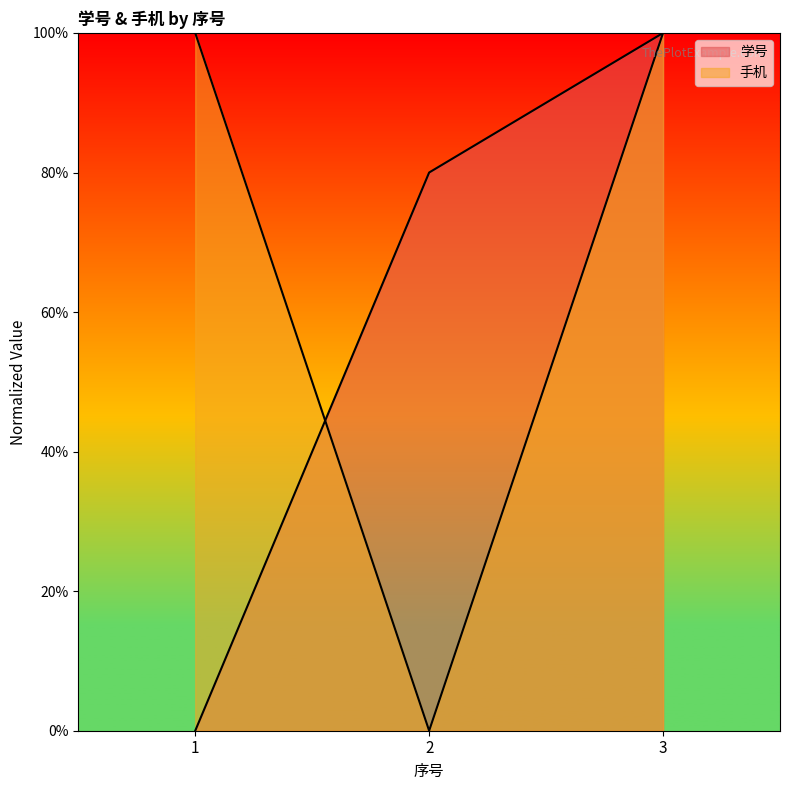

Between 2 and 3, which series saw the biggest shift?

手机